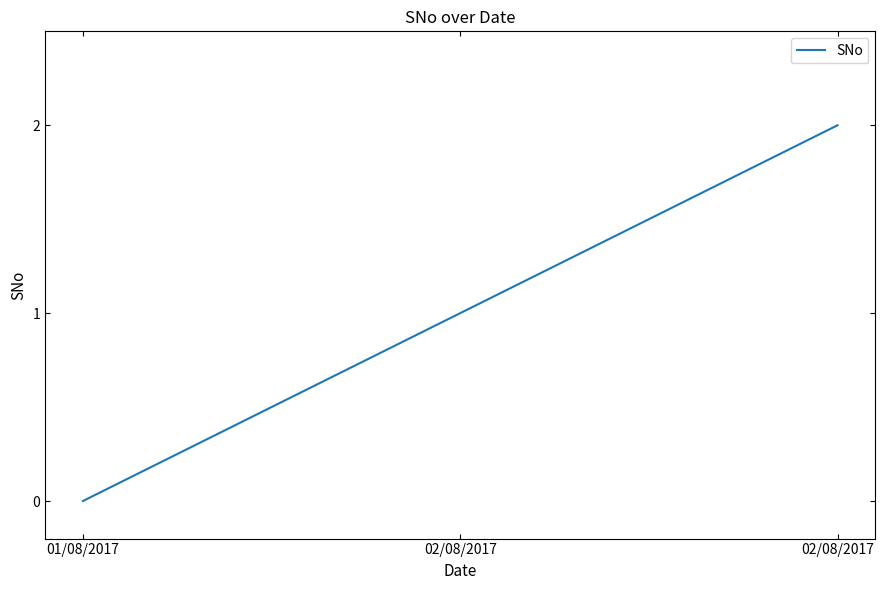

How many values are above zero?

2